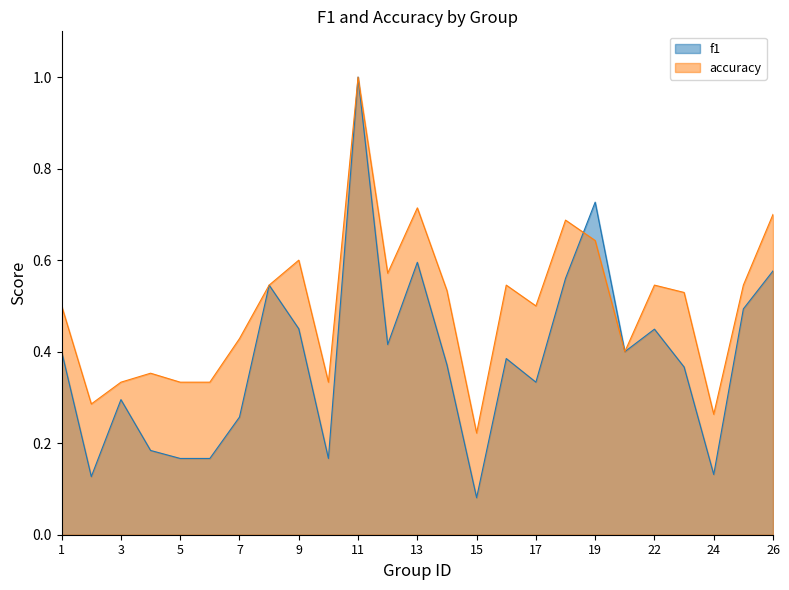

Which category has the lowest value in the accuracy series?

15